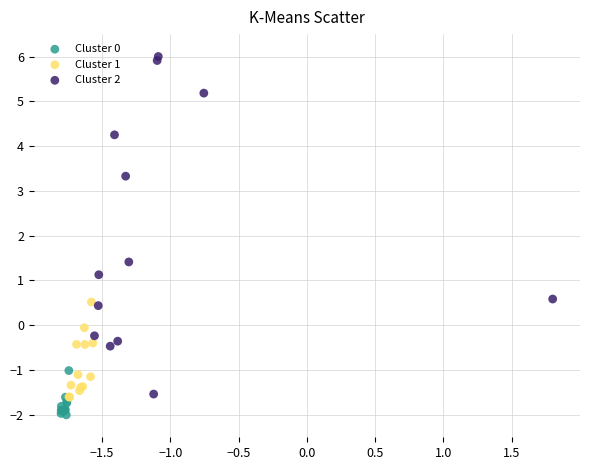

Which series has the largest Y range (max minus min)?

Cluster 2